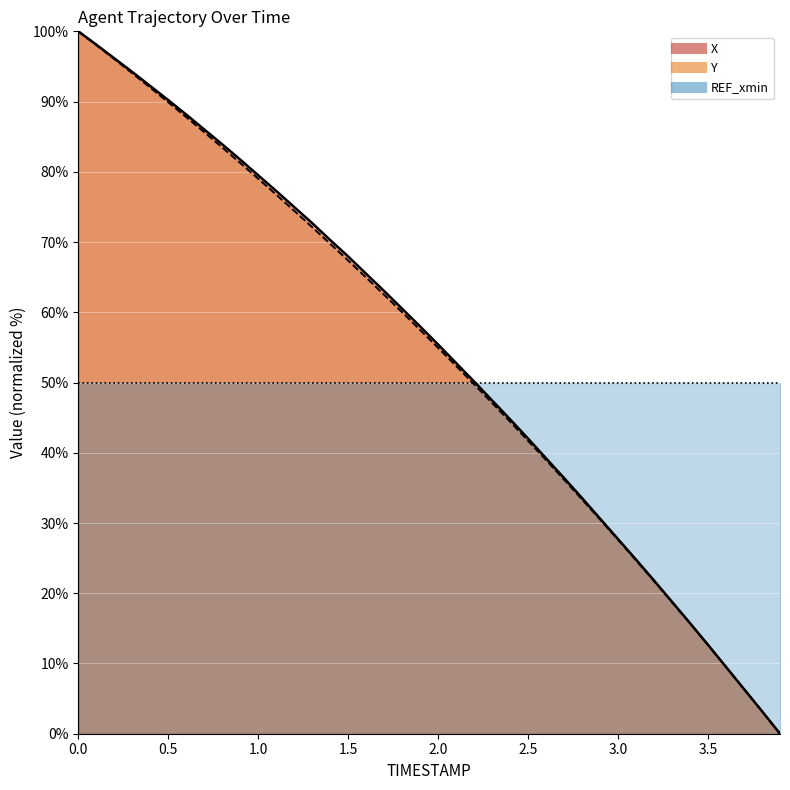

After their last crossing, which series has the higher values: Y or X?

X